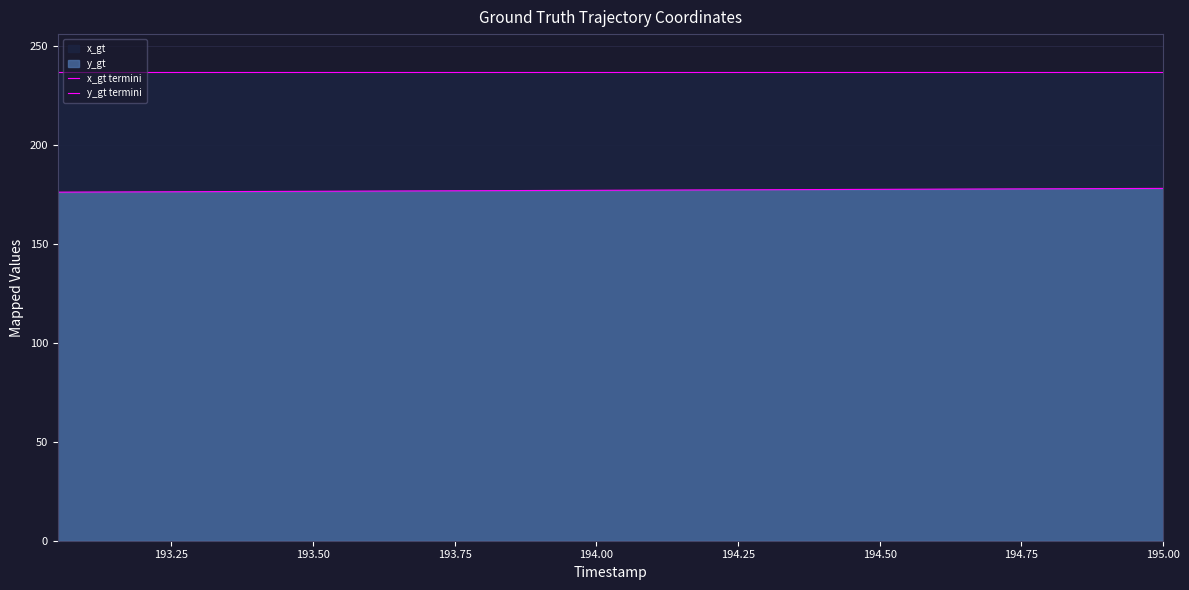

True or false: y_gt termini and x_gt termini intersect in this chart.

False